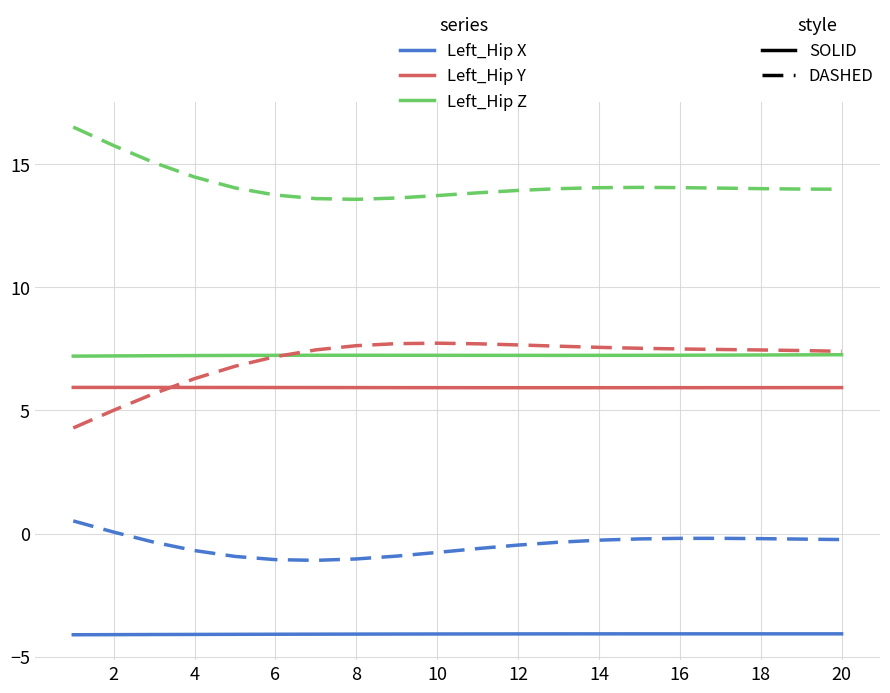

What is the greatest value displayed?

16.5